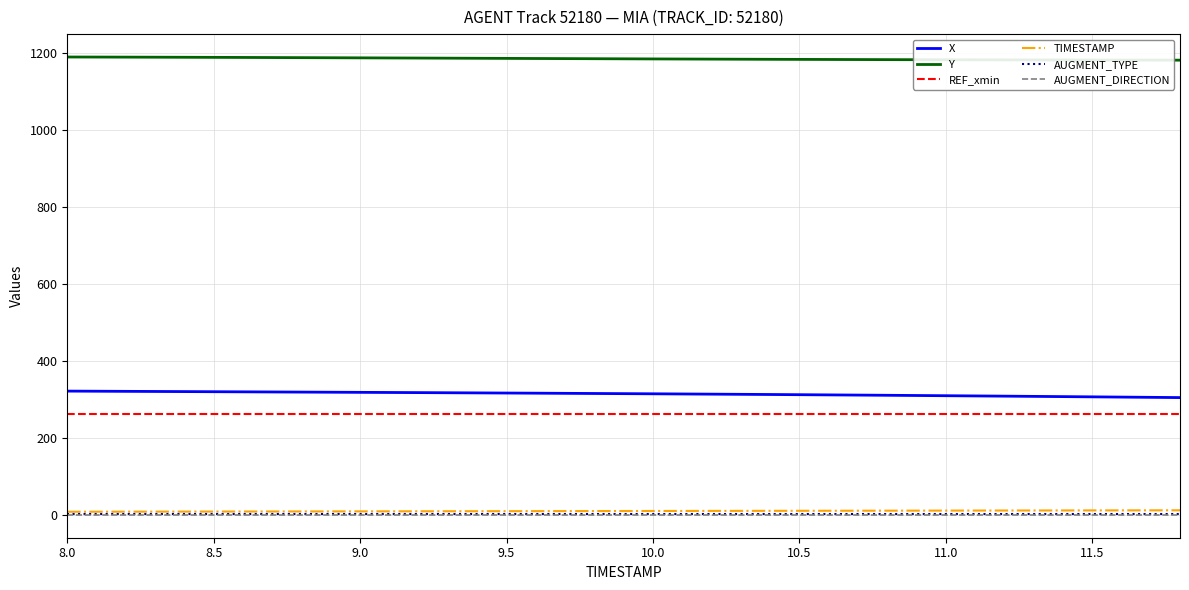

True or false: AUGMENT_DIRECTION and REF_xmin cross at least once.

False